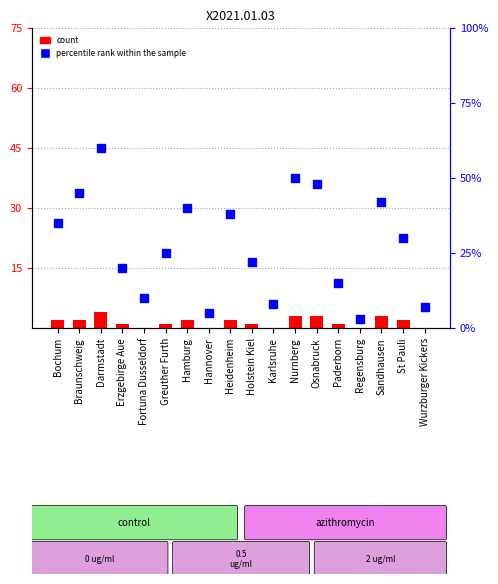

Which series reaches the minimum Y coordinate?

count